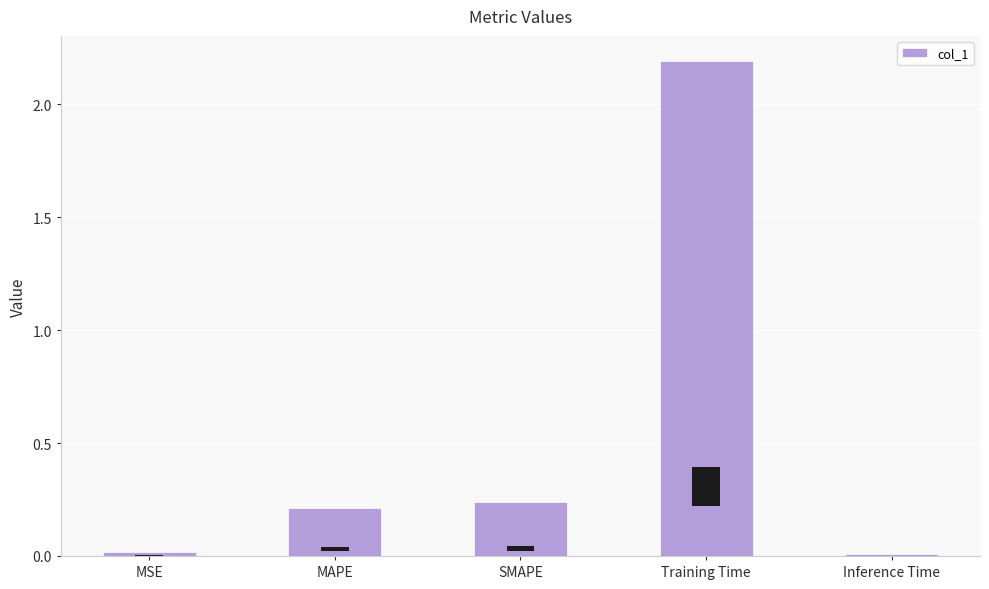

What is the difference between the second highest and minimum values?

0.2